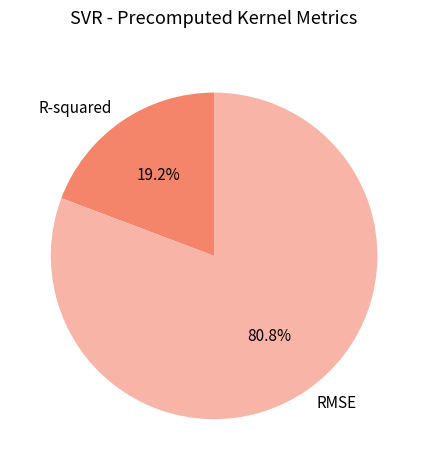

What is the largest slice in the pie chart?

RMSE